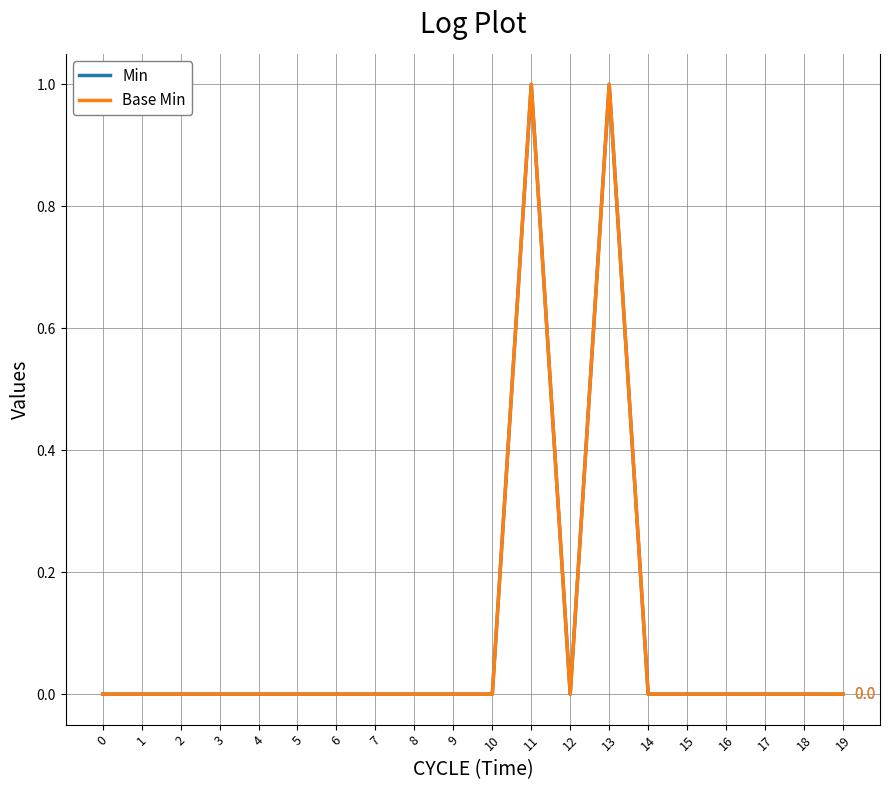

What is the sum of all Base Min values?

2